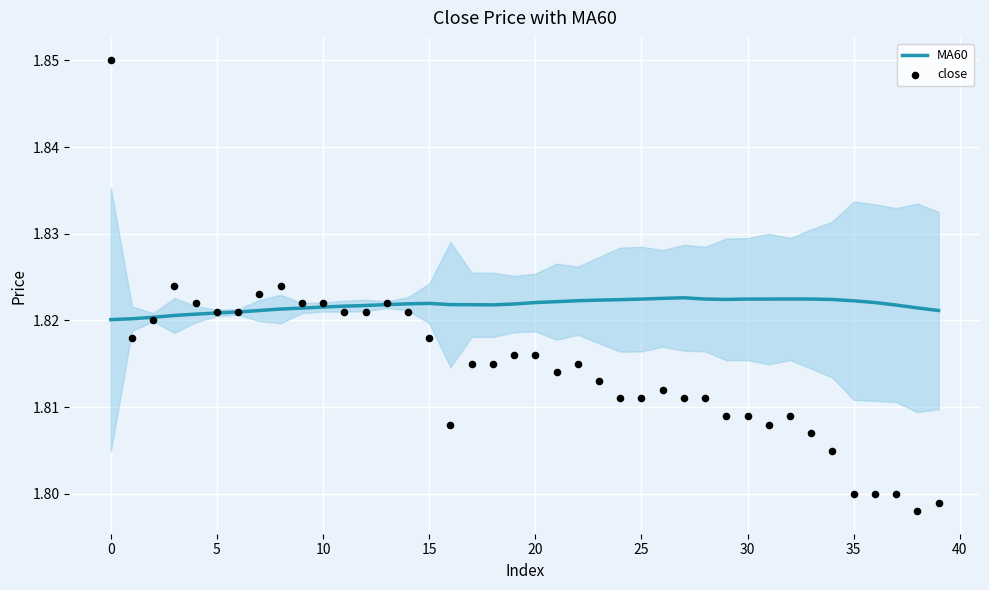

Which series reaches the minimum Y coordinate?

close